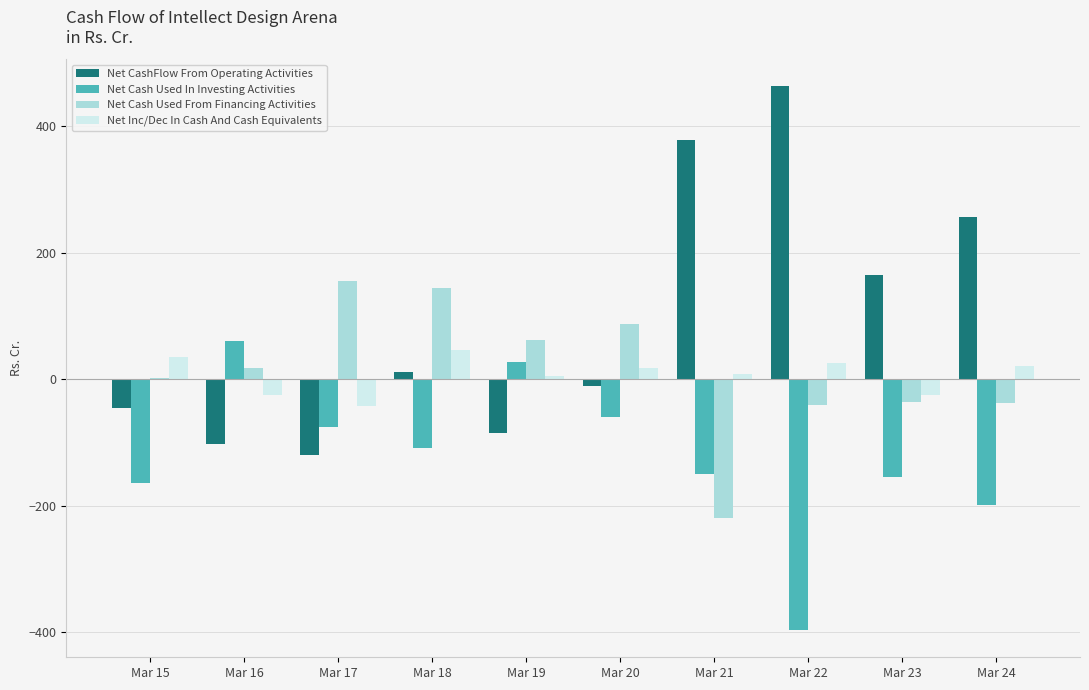

How many categories are shown in the chart?

10